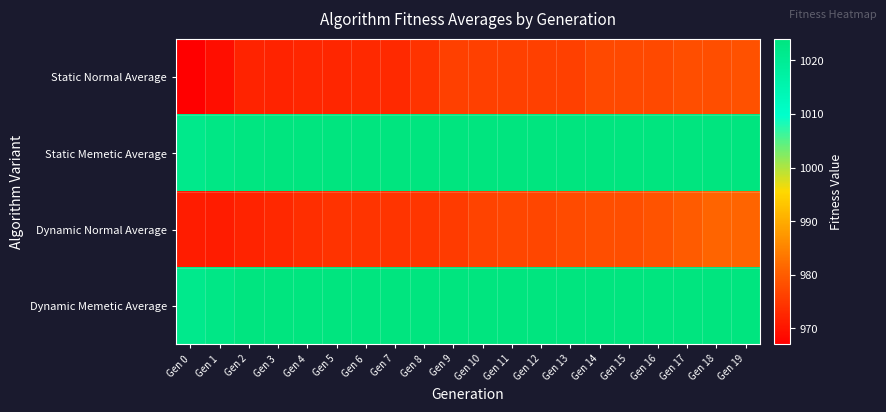

List the series in order of their peak value, highest first.

Static Memetic Average, Dynamic Memetic Average, Dynamic Normal Average, Static Normal Average